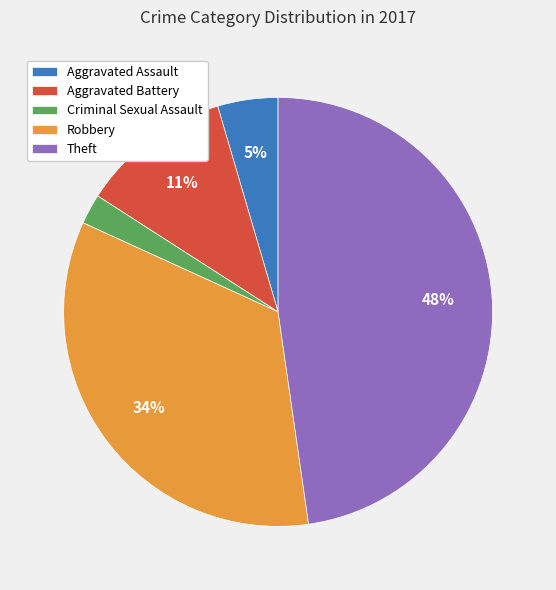

What is the smallest slice in the pie chart?

Criminal Sexual Assault